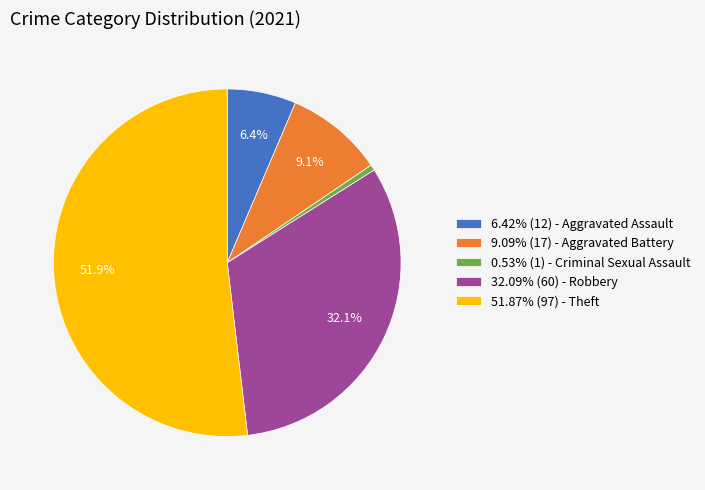

To the nearest percent, what is the average slice percentage?

20%